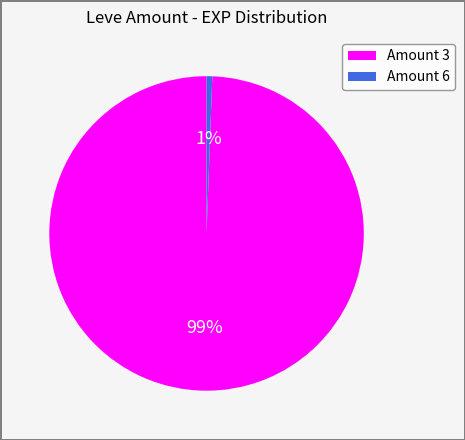

To the nearest percent, what is the average slice percentage?

50%